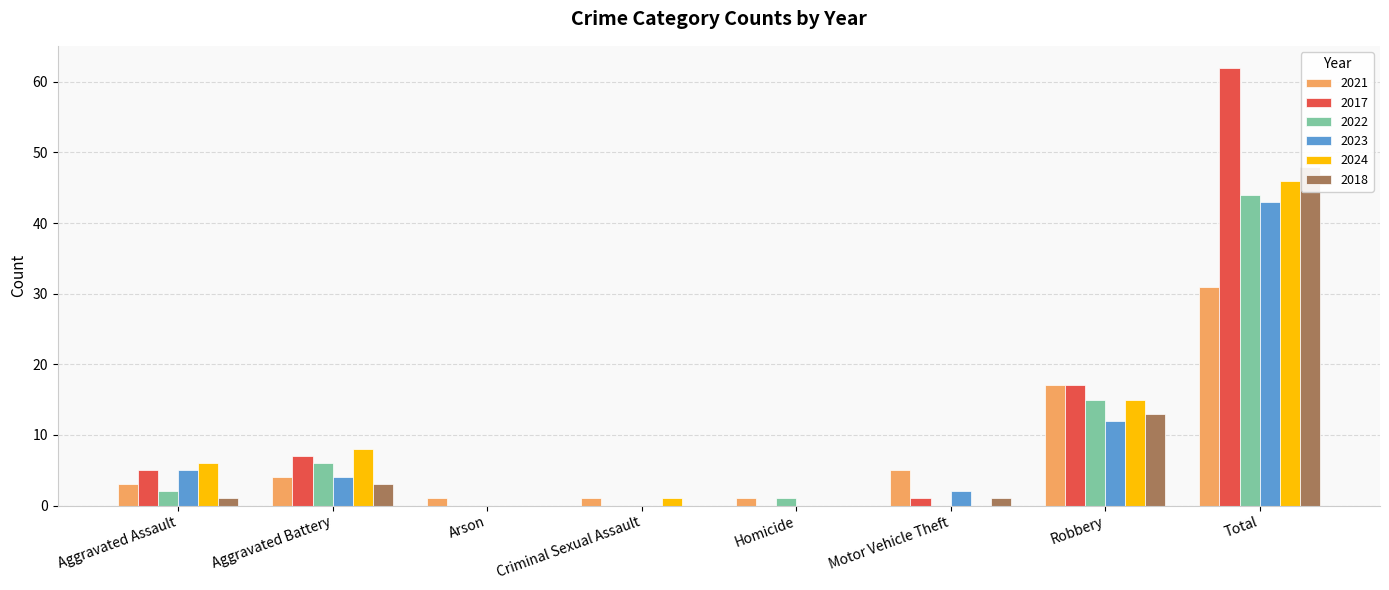

What is the value of the 2022 bar at the 8th from the left?

44